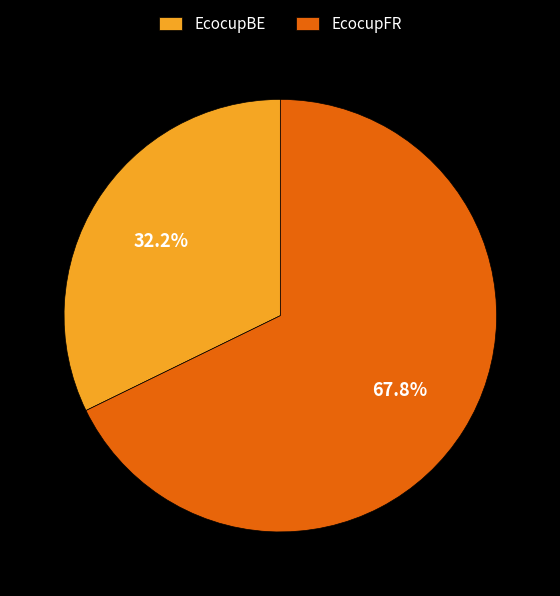

Count the number of slices in the pie.

2